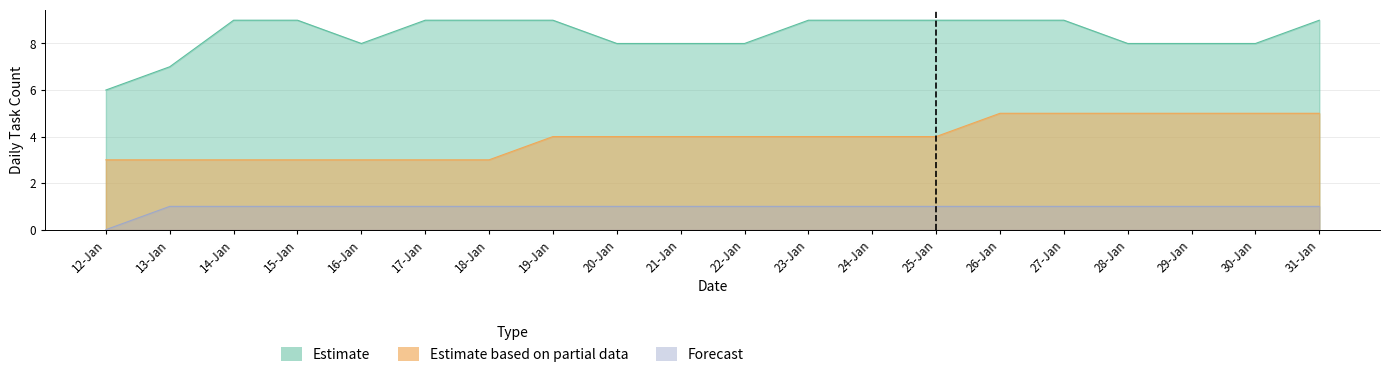

What position from the left is 29-Jan?

18